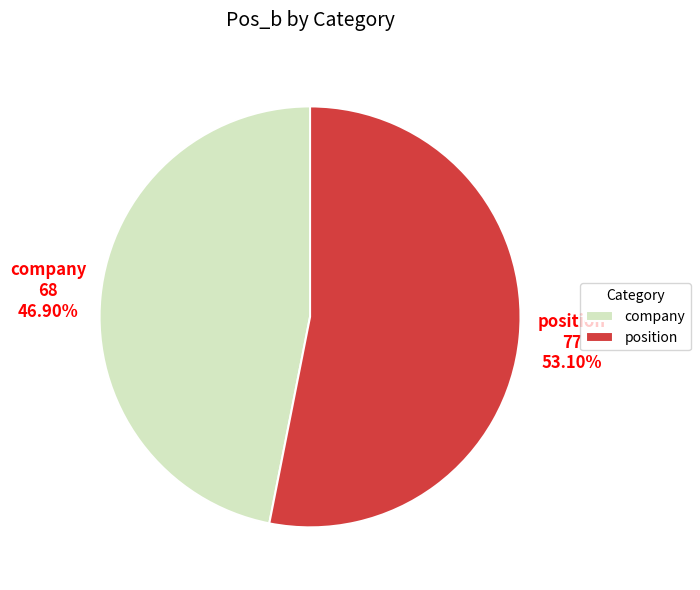

To the nearest percent, what is the average slice percentage?

50%